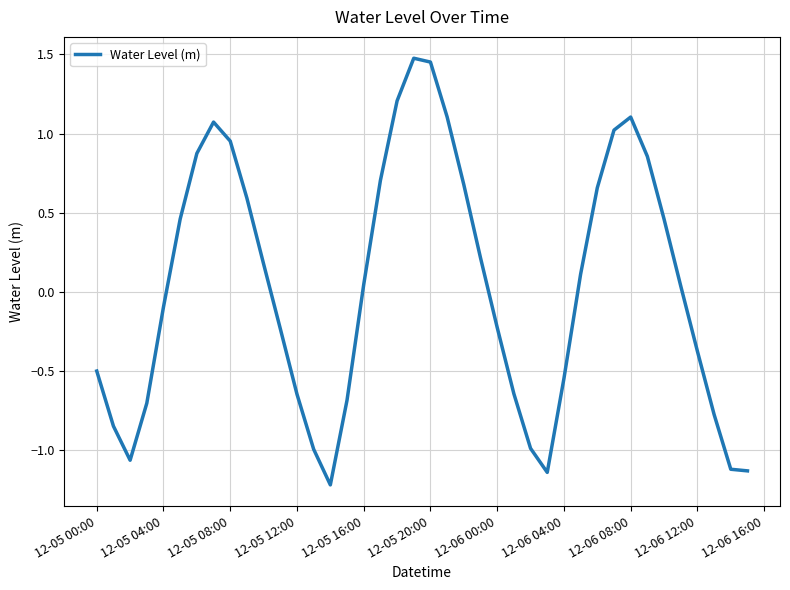

What is the difference between the maximum and minimum values?

2.7